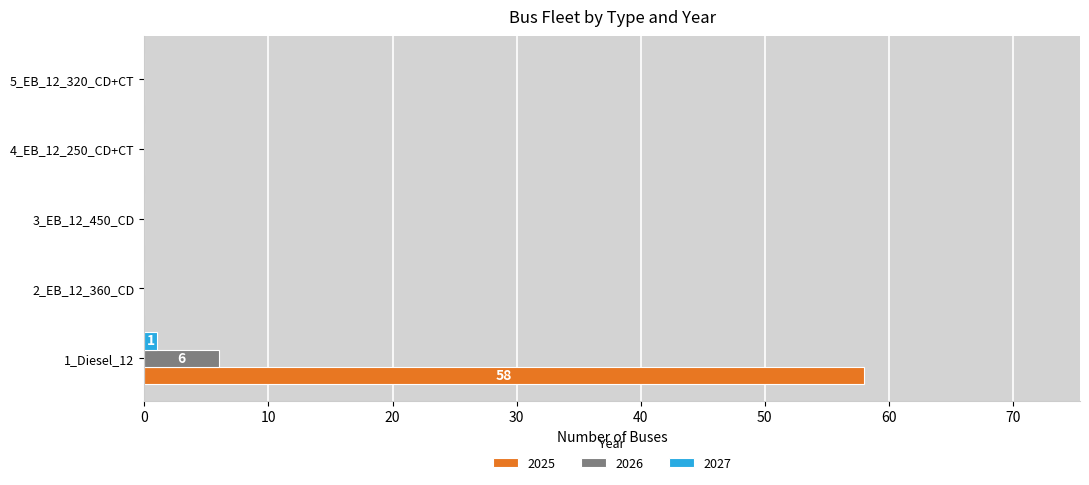

The 2025 series shows 0 at 5_EB_12_320_CD+CT. True or false?

True